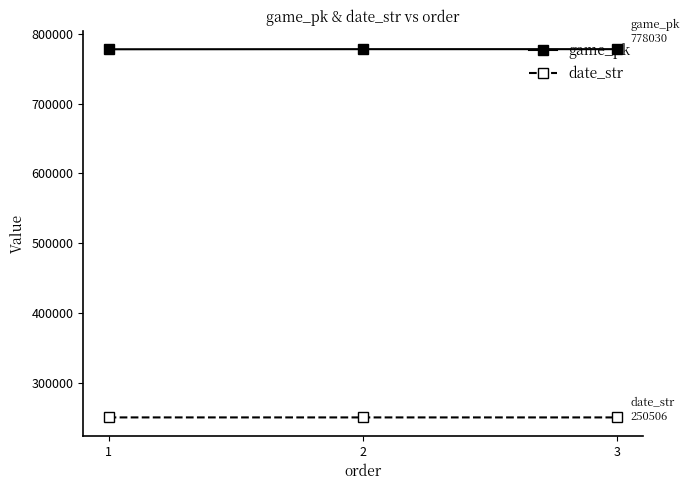

At 3, list the series in order from smallest to largest.

date_str, game_pk